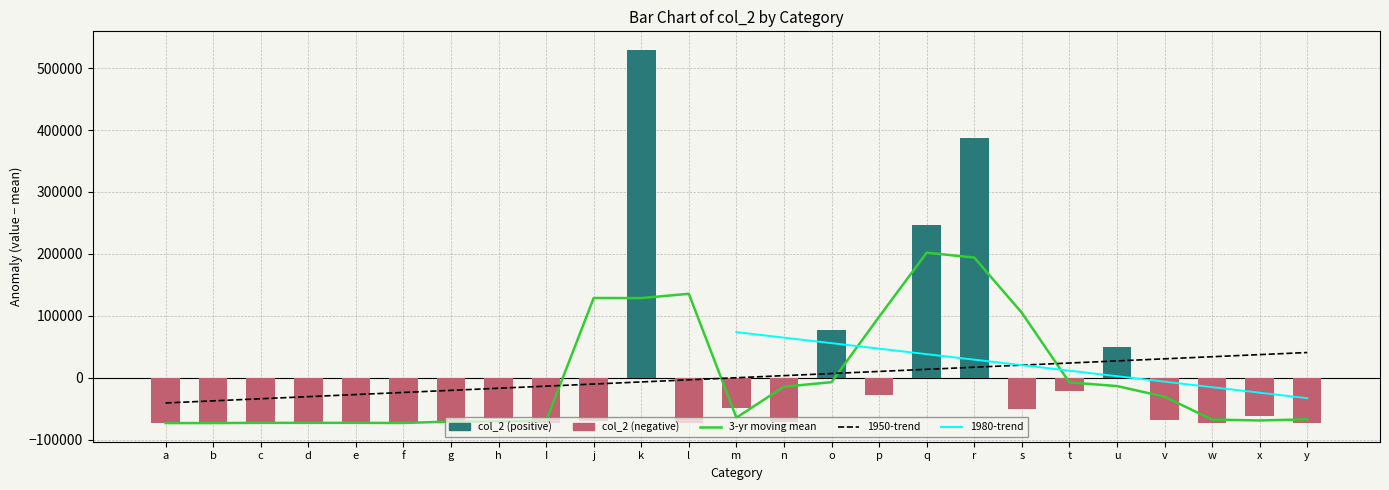

What position from the left is l?

12